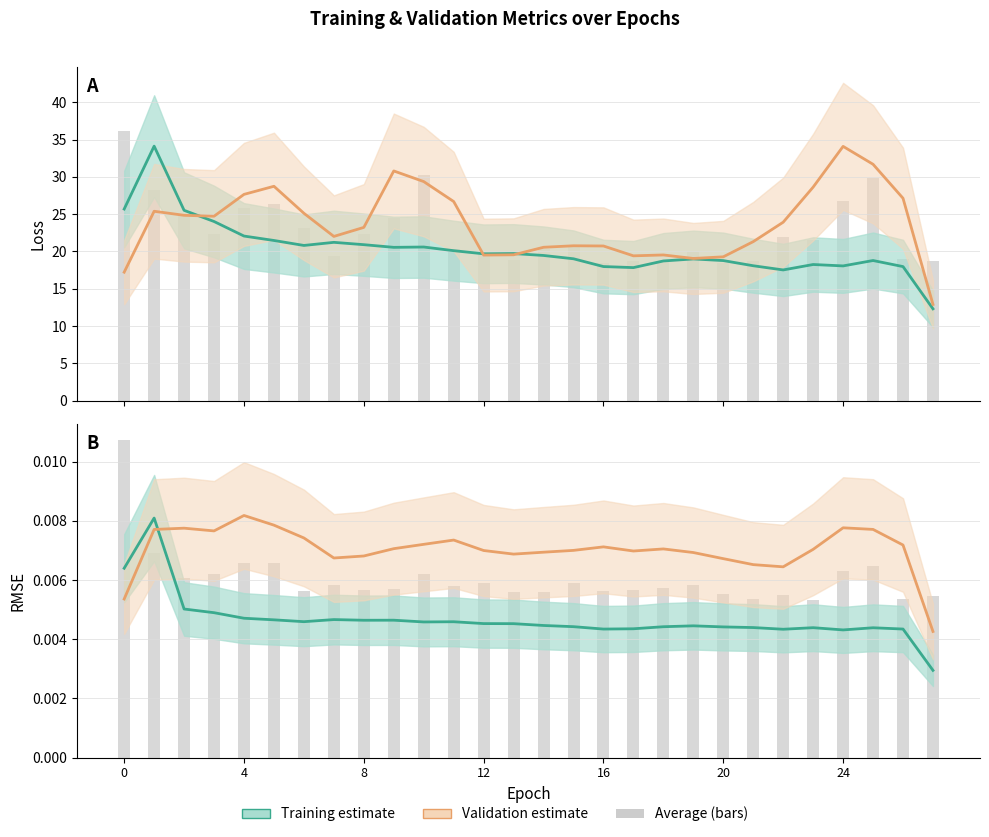

Is the value of avg loss bars at 20 greater than the value of avg rmse bars at 14?

Yes